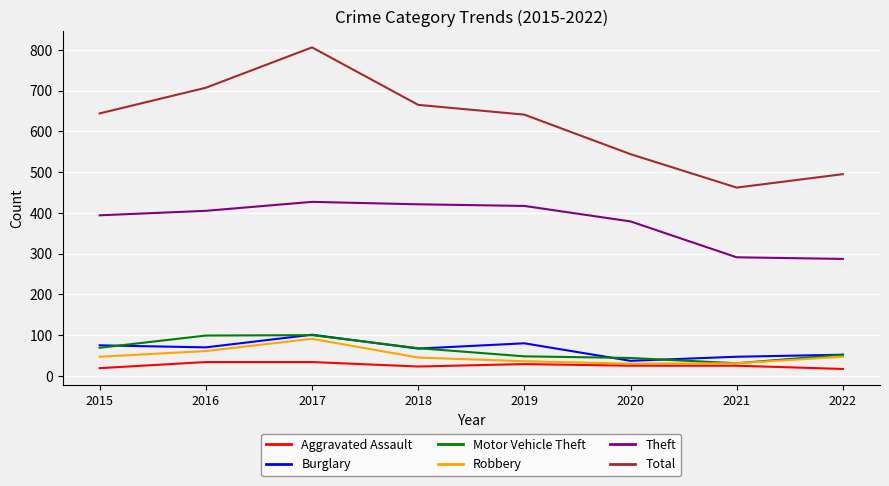

What is the sum of all Total values?

4964